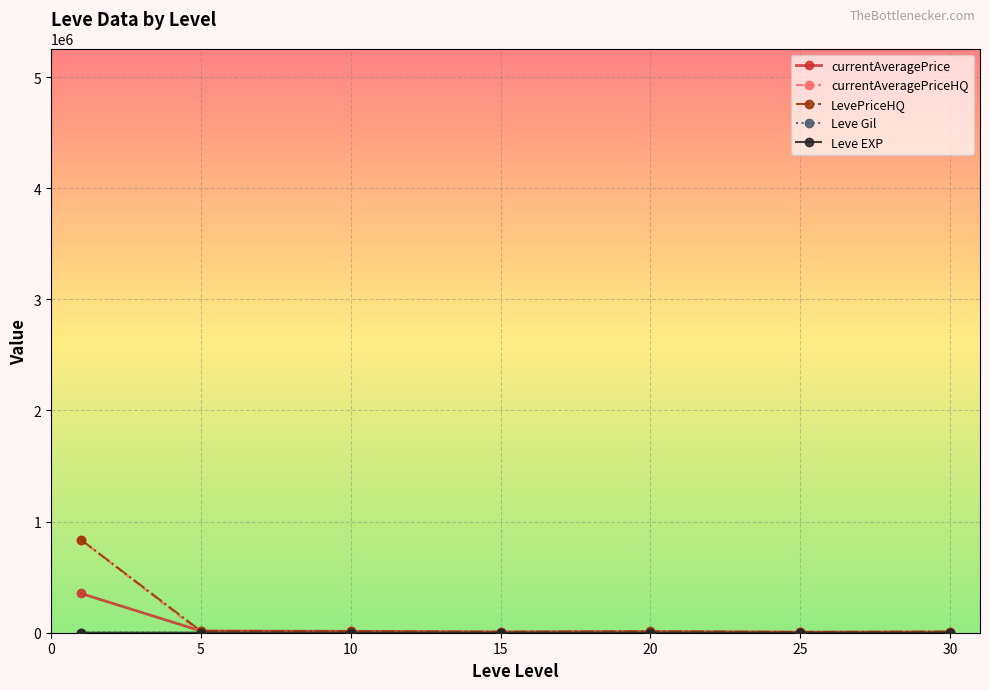

What is the value of the LevePriceHQ point at the 1st from the left?

836529.6